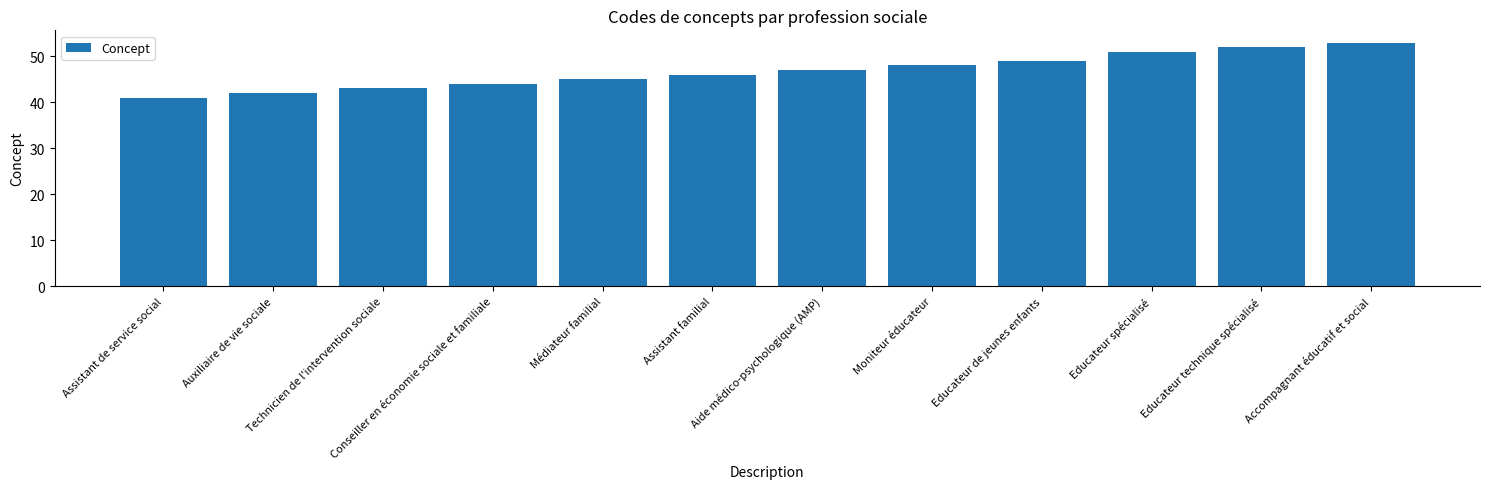

What is the label of the 1st bar from the right?

Accompagnant éducatif et social